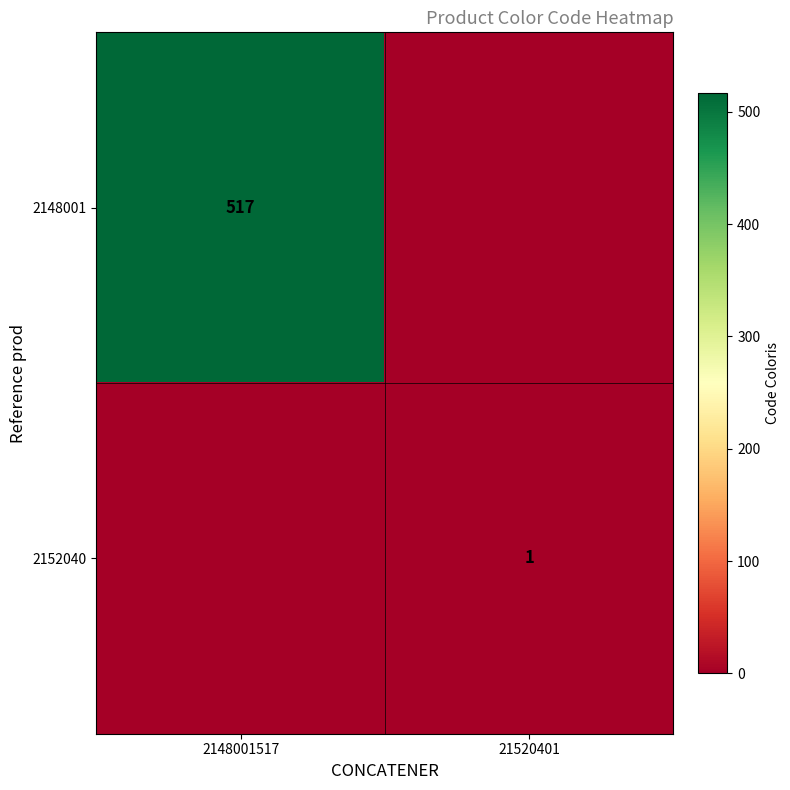

The value of 2148001 at 2148001517 is 517. True or false?

True